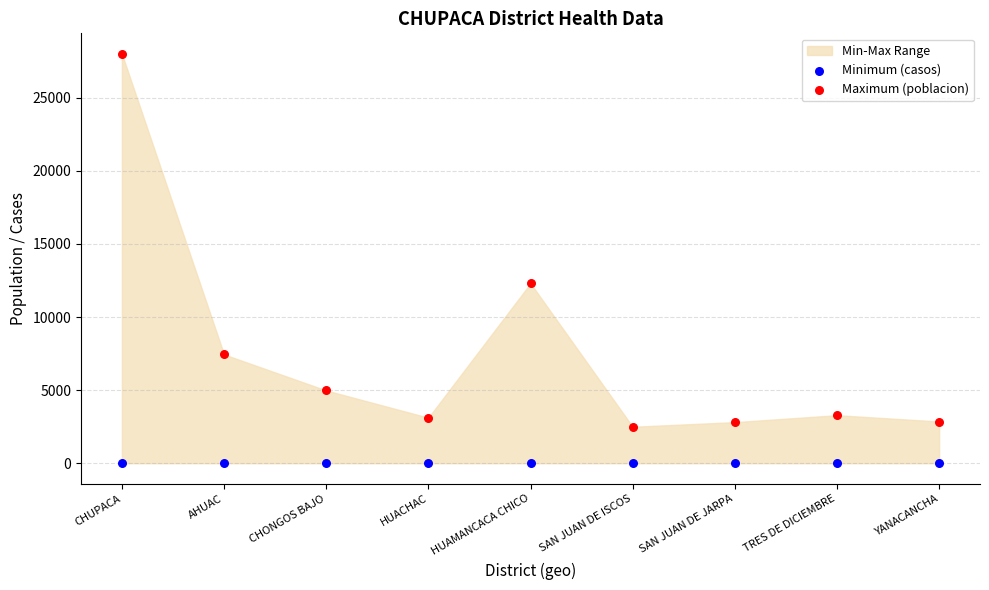

In the Maximum (poblacion) series, what Y value is closest to 15251?

12307